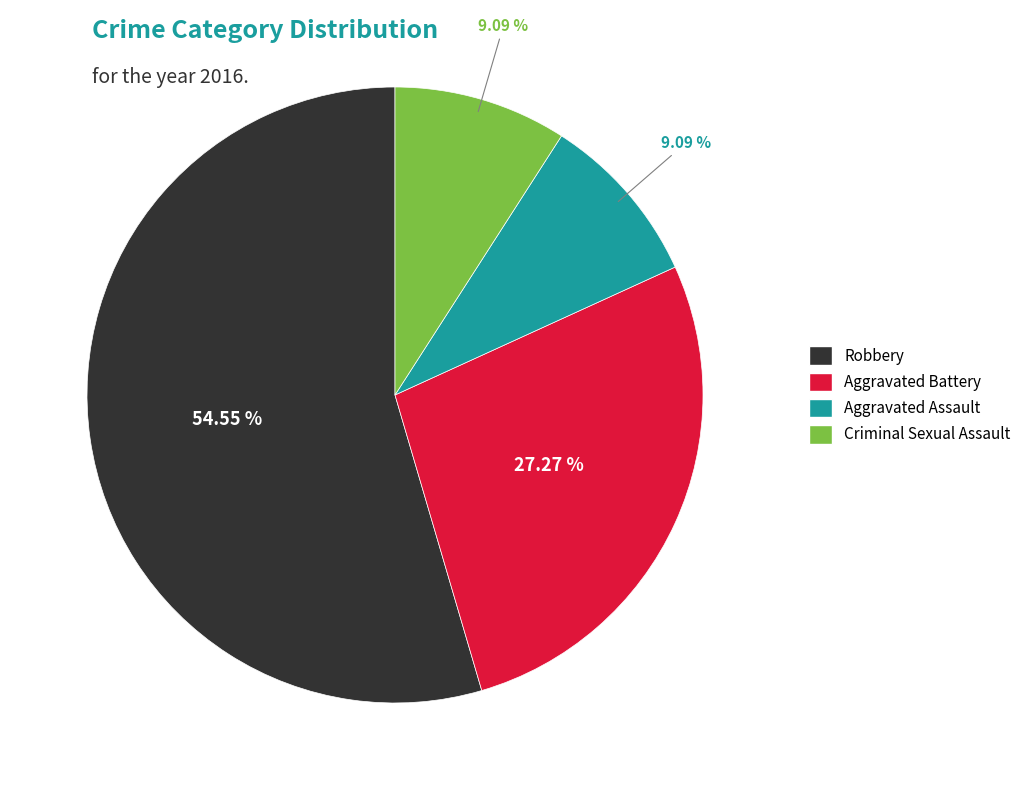

What is the ratio of the value at Criminal Sexual Assault to the value at Robbery?

0.2